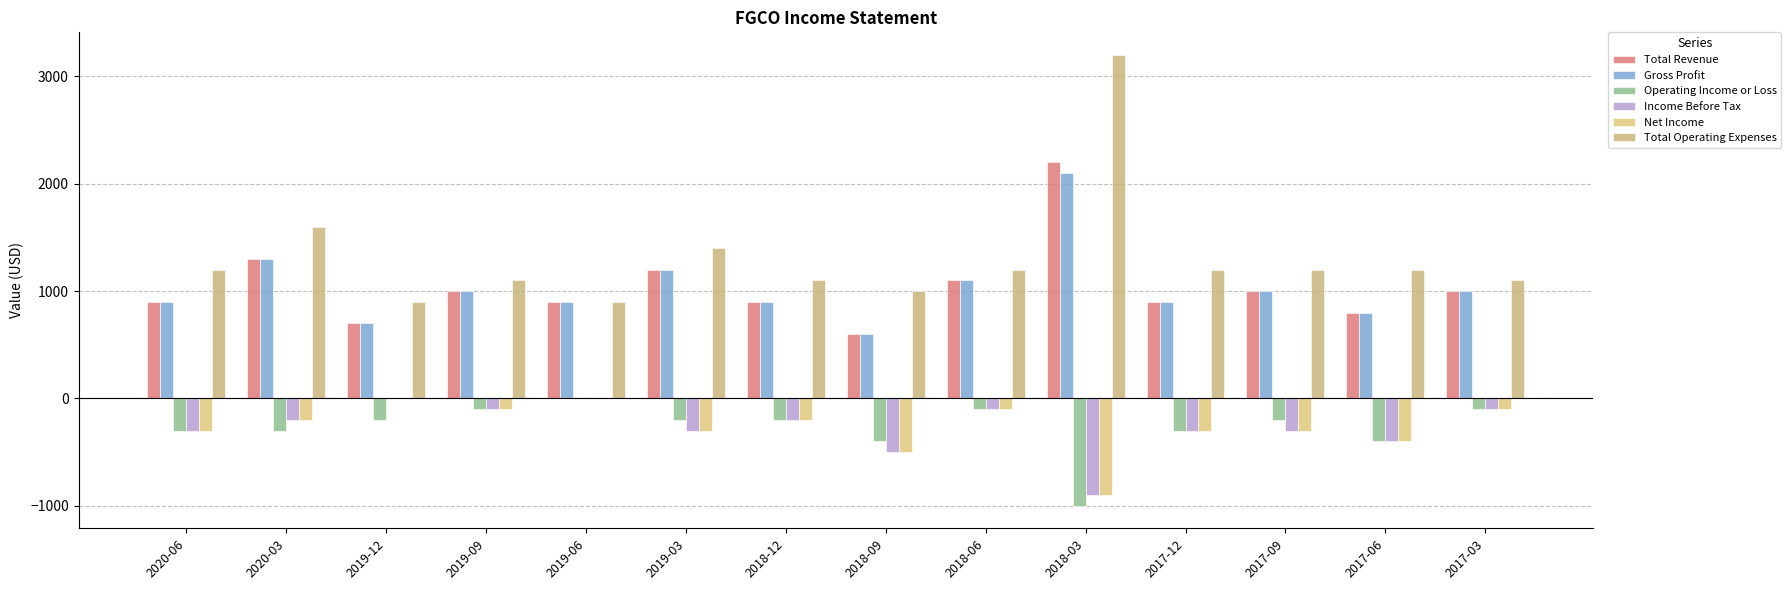

Read the Total Revenue value at 2018-09, to the nearest 100.

600